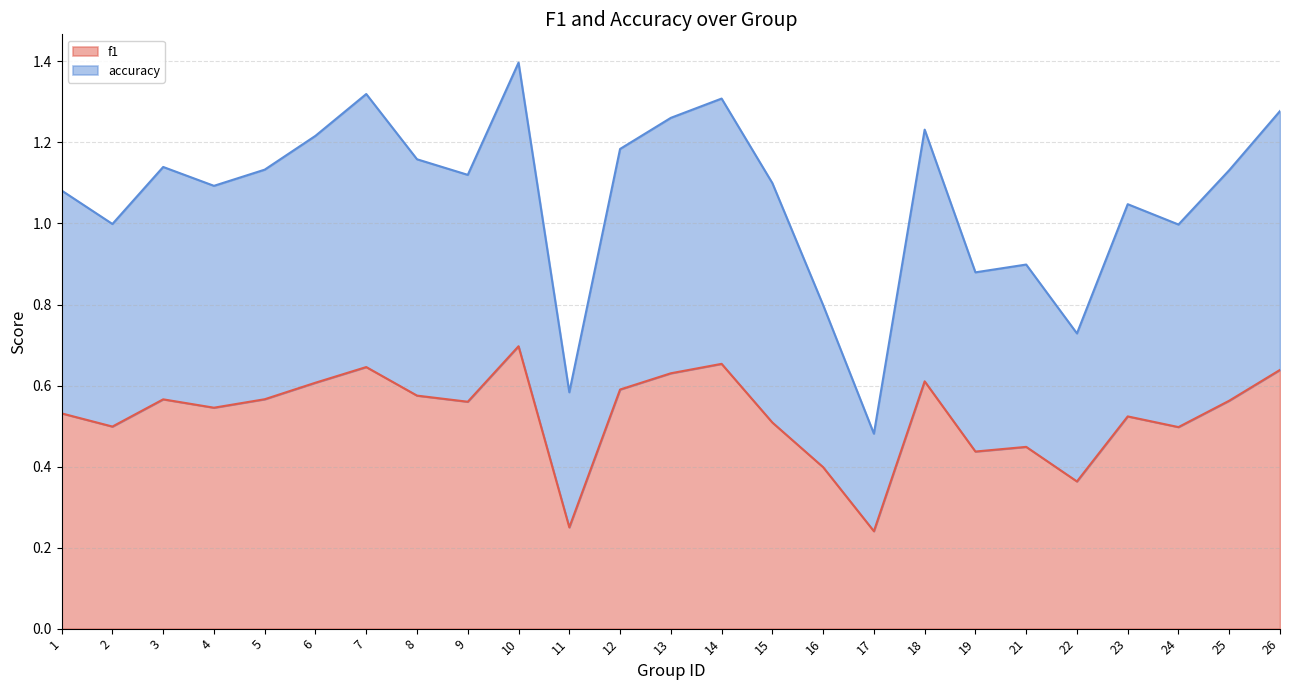

What is the difference between the accuracy values at 12 and 10?

0.2